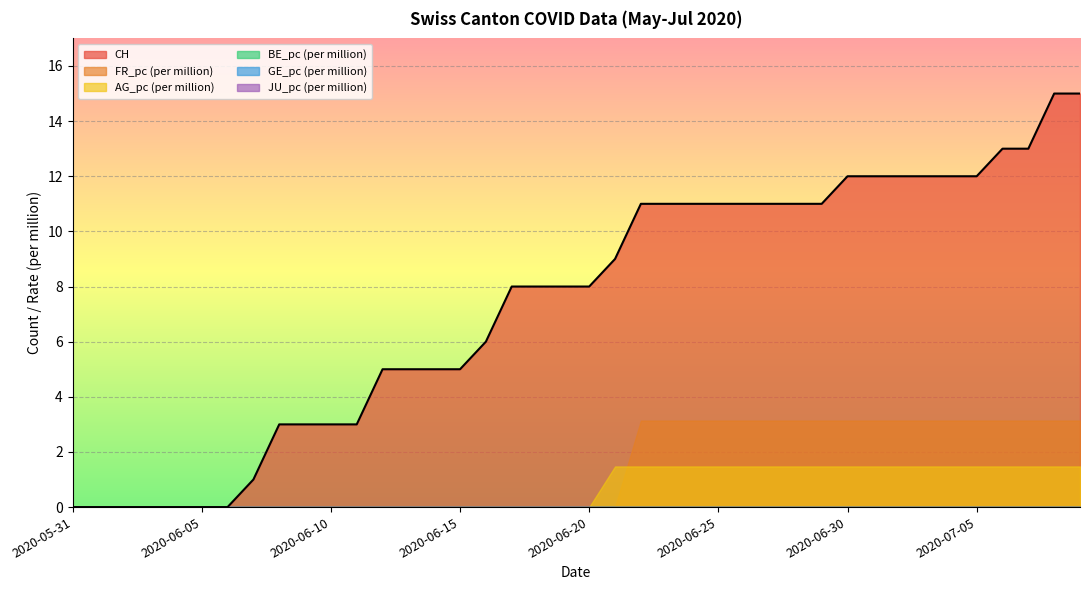

How many series are shown in this chart?

6